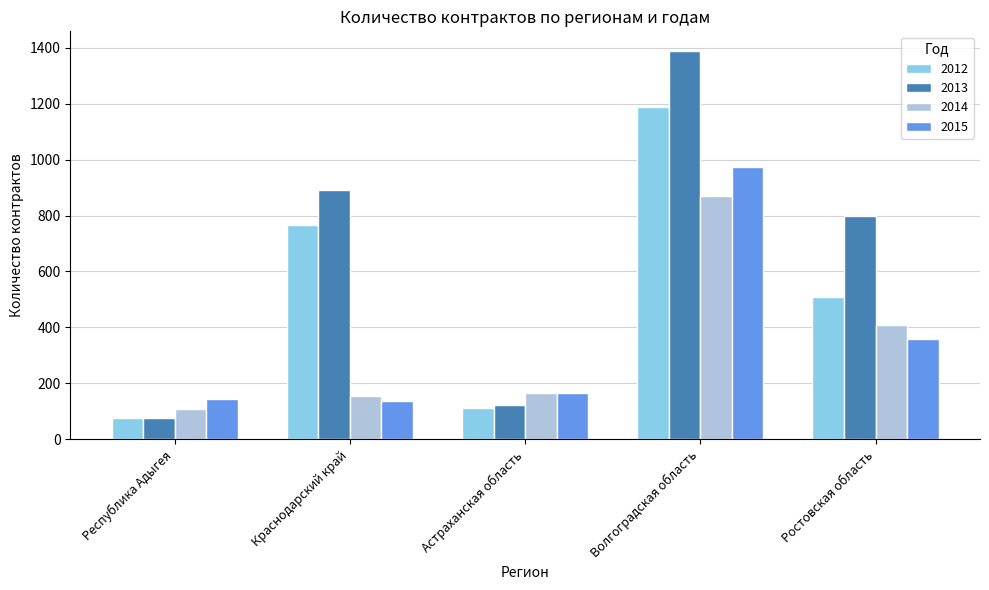

Reading left to right, what are all the values shown in this chart?

2012: 76	766	113	1189	508
2013: 76	890	121	1390	797
2014: 107	156	165	869	408
2015: 144	138	164	975	357